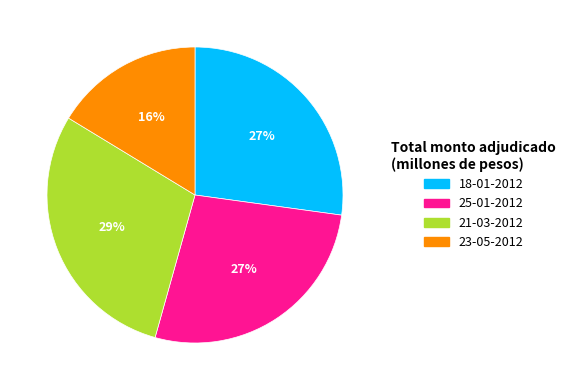

Is it true that 25-01-2012 is 34% of the pie?

False